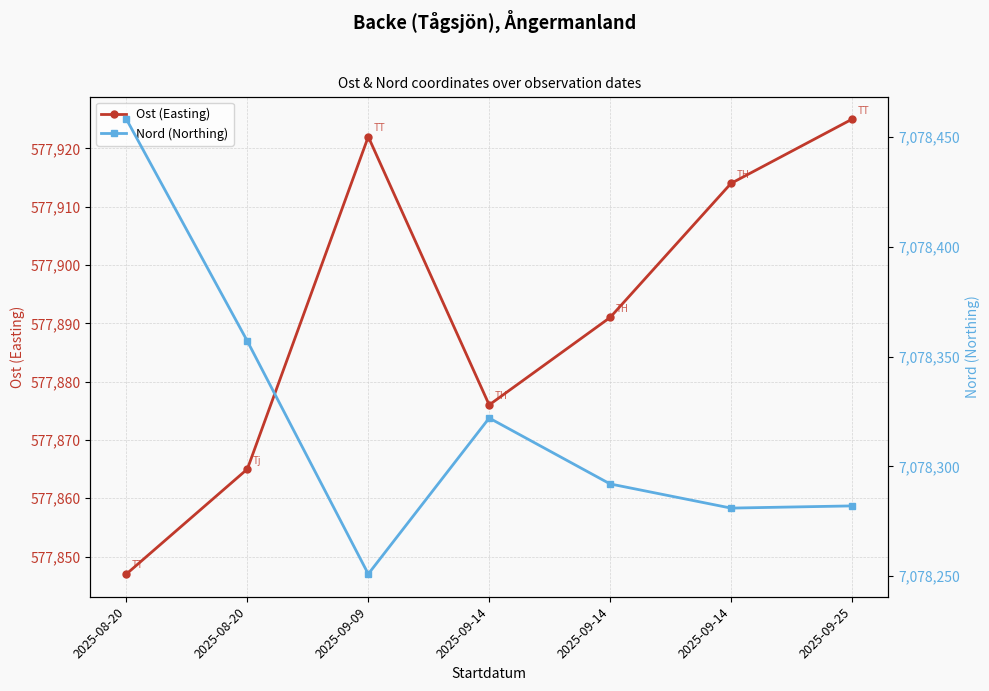

True or false: Ost (Easting) and Nord (Northing) cross at least once.

False